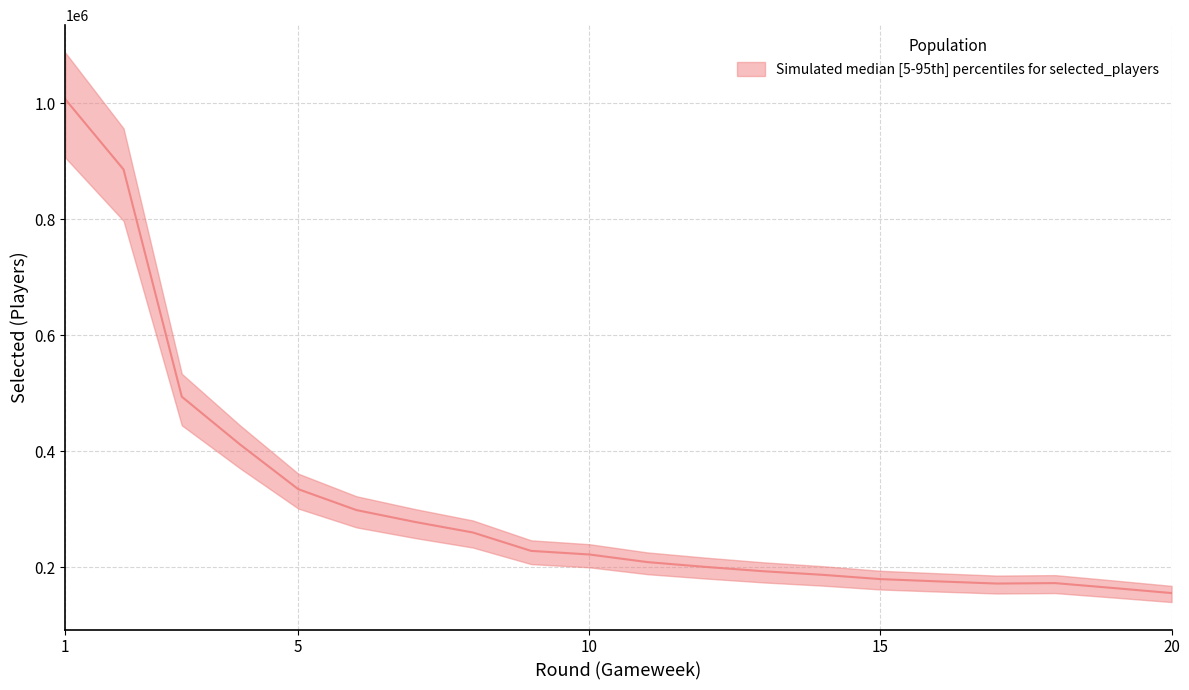

What is the approximate value of selected at 13, to the nearest 50?

186550